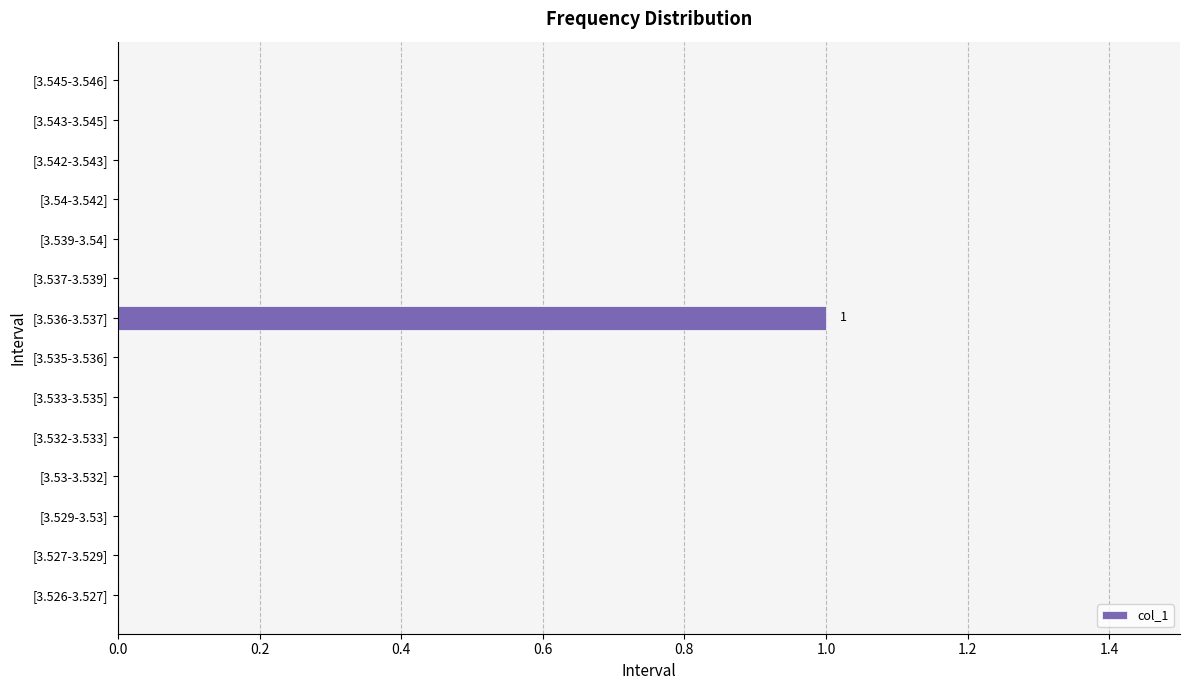

The value at [3.542-3.543] is 0. True or false?

True